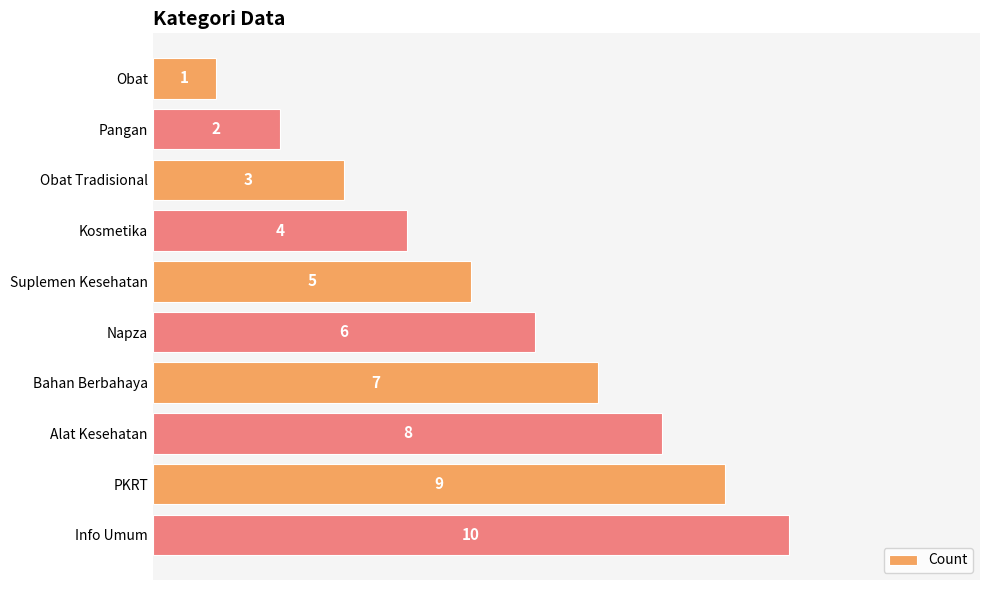

What is the sum of all values?

55